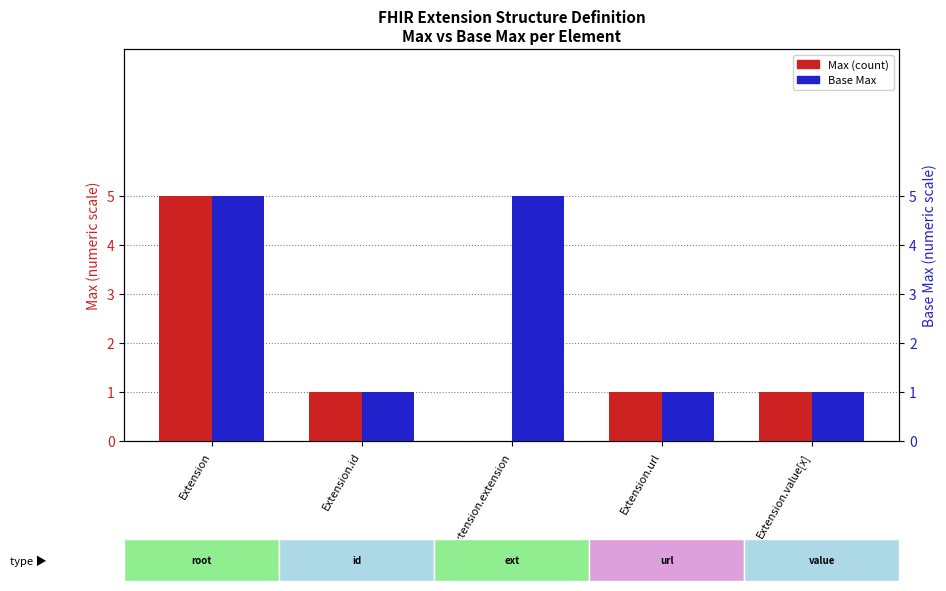

At which label does Base Min reach its minimum?

Extension.id